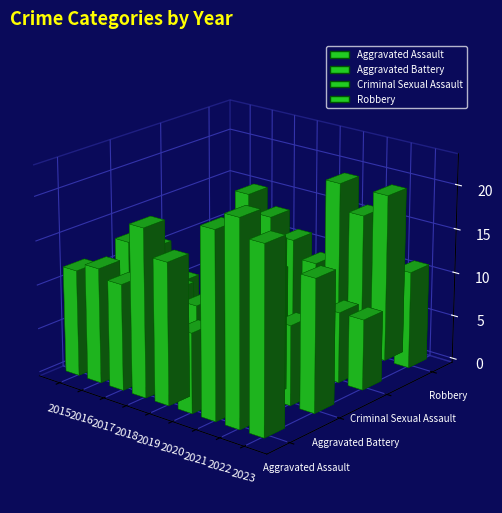

True or false: Robbery has a value of 19 at 2022.

True